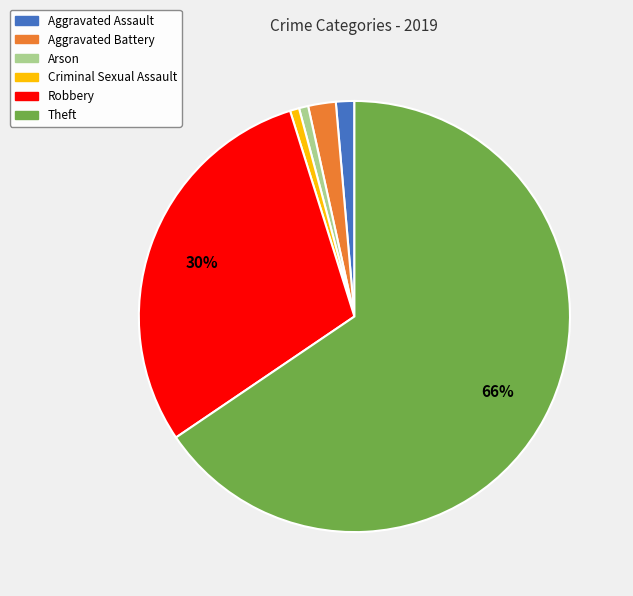

Combined, do Aggravated Assault and Criminal Sexual Assault account for over 50%?

No